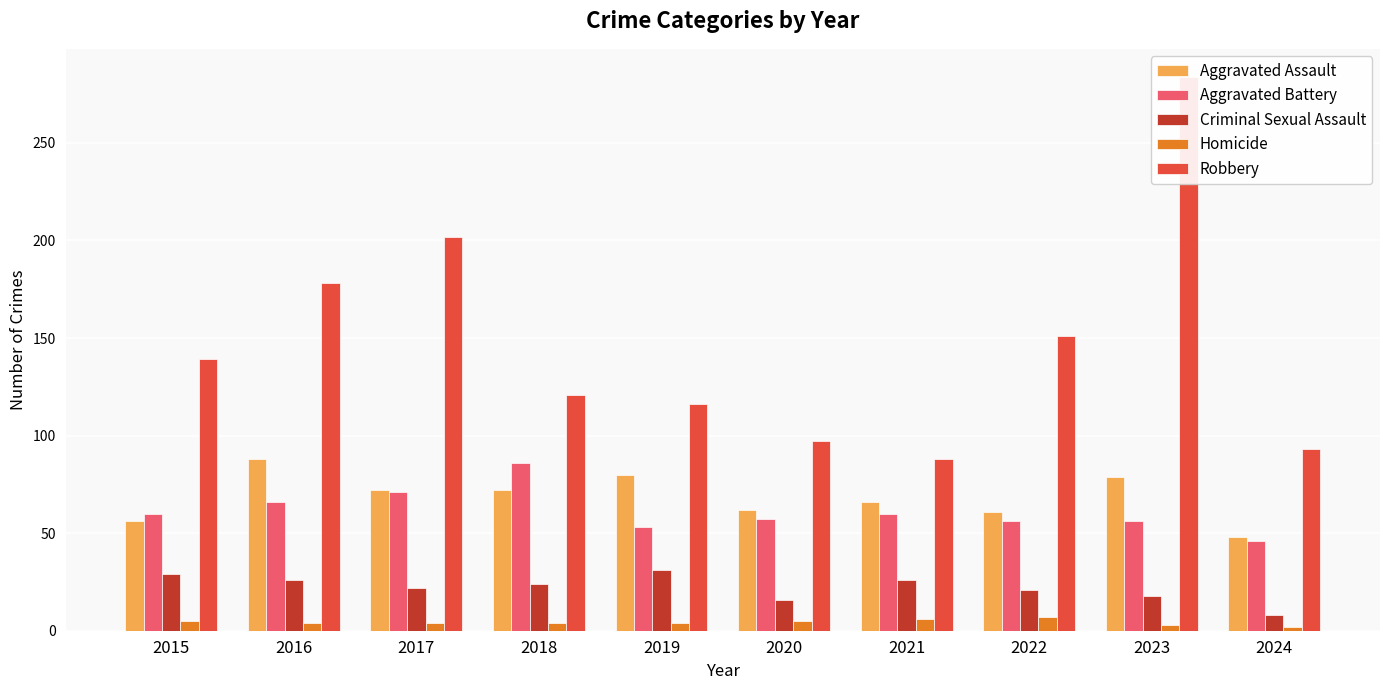

At how many categories does at least one series exceed 20?

10